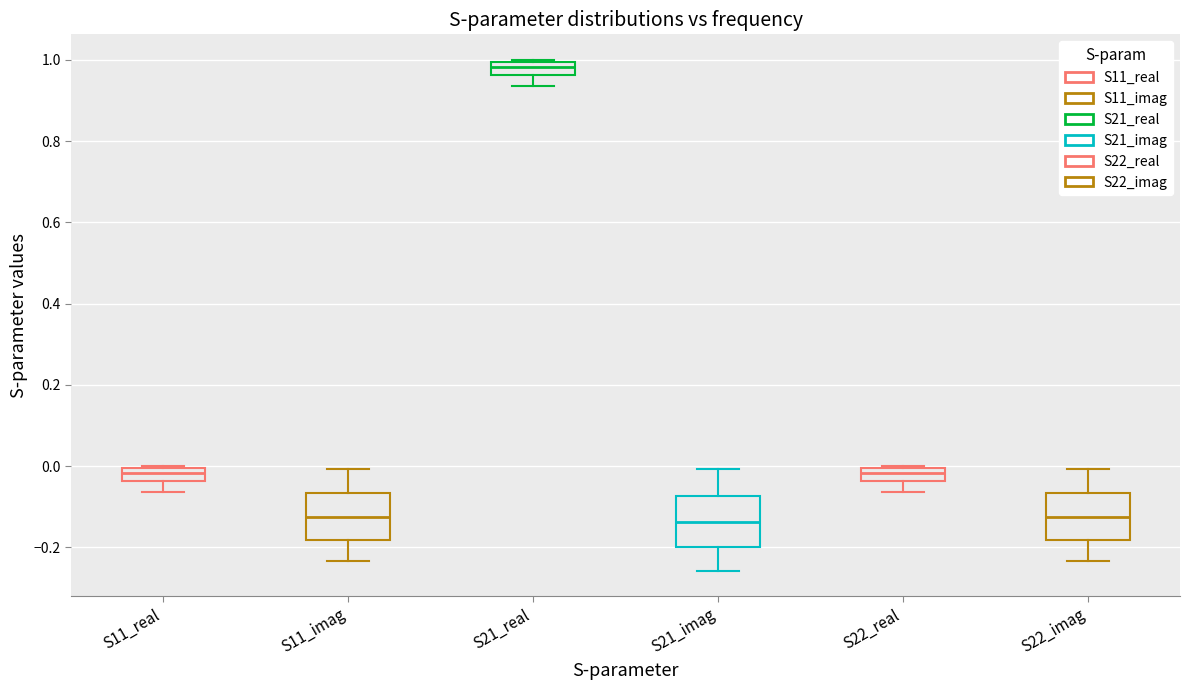

Reading left to right, read every box against the y-axis: the position of its median line, the range the box covers, and the ends of its whiskers. The values are not printed on the chart, so give them approximately, as read against the axis.

S11_real: median -0.02, box -0.04 to 0.00, whiskers -0.06 to 0.00
S11_imag: median -0.12, box -0.18 to -0.06, whiskers -0.24 to 0.00
S21_real: median 0.98, box 0.96 to 1.00, whiskers 0.94 to 1.00
S21_imag: median -0.14, box -0.20 to -0.08, whiskers -0.26 to 0.00
S22_real: median -0.02, box -0.04 to 0.00, whiskers -0.06 to 0.00
S22_imag: median -0.12, box -0.18 to -0.06, whiskers -0.24 to 0.00